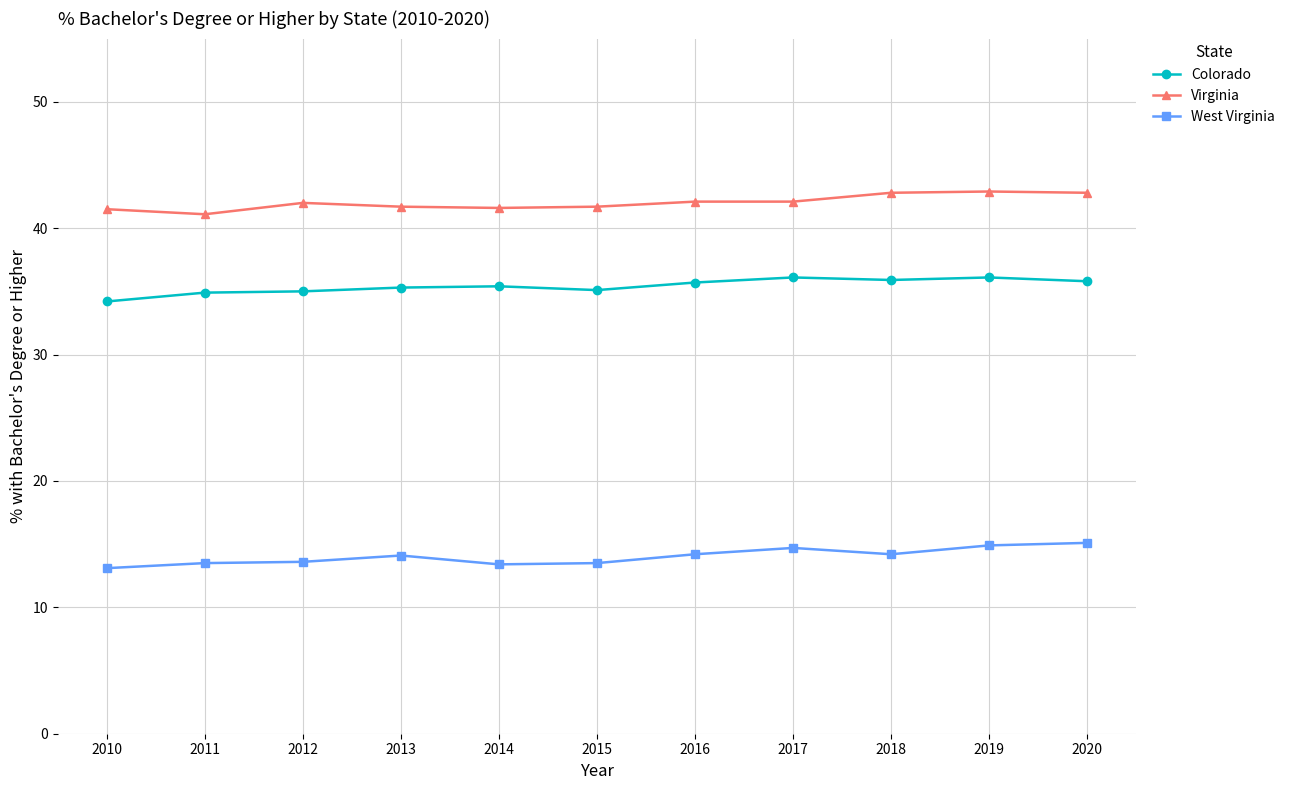

What is the sum of all Virginia values?

462.3